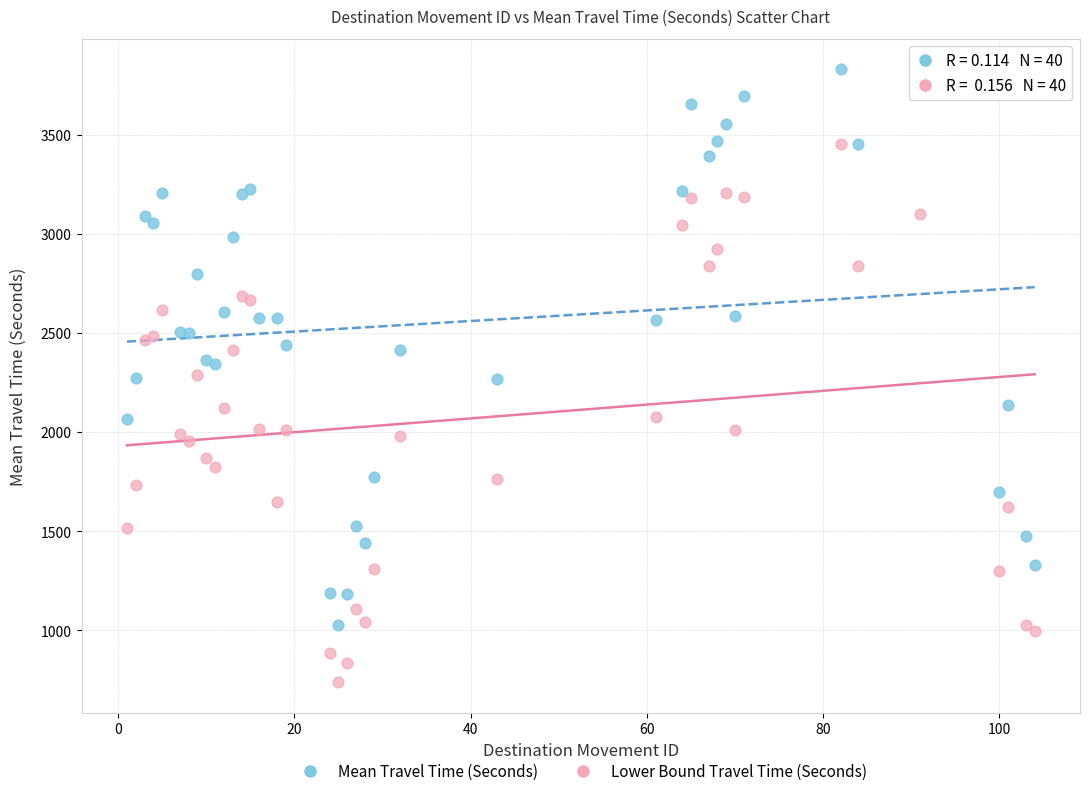

Which series contains the highest Y value?

Mean Travel Time (Seconds)